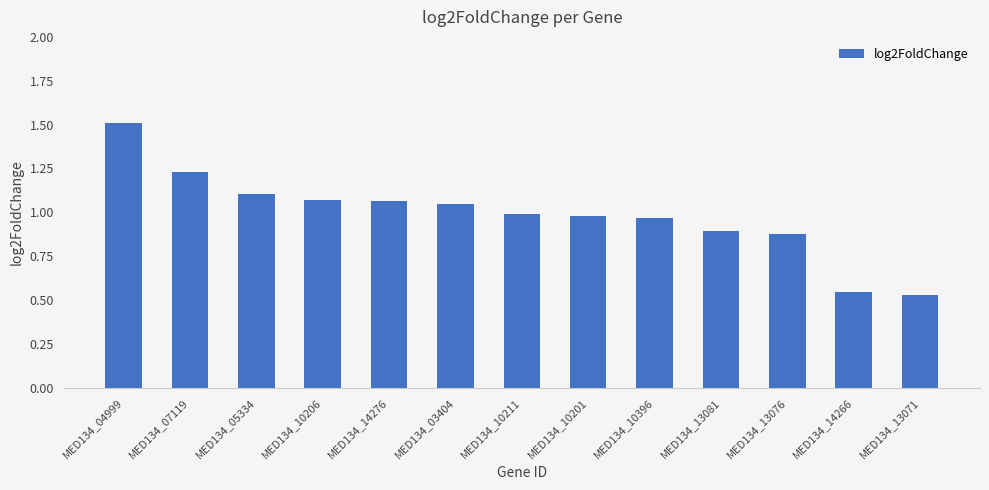

What is the change in value from MED134_10206 to MED134_13071?

-0.5